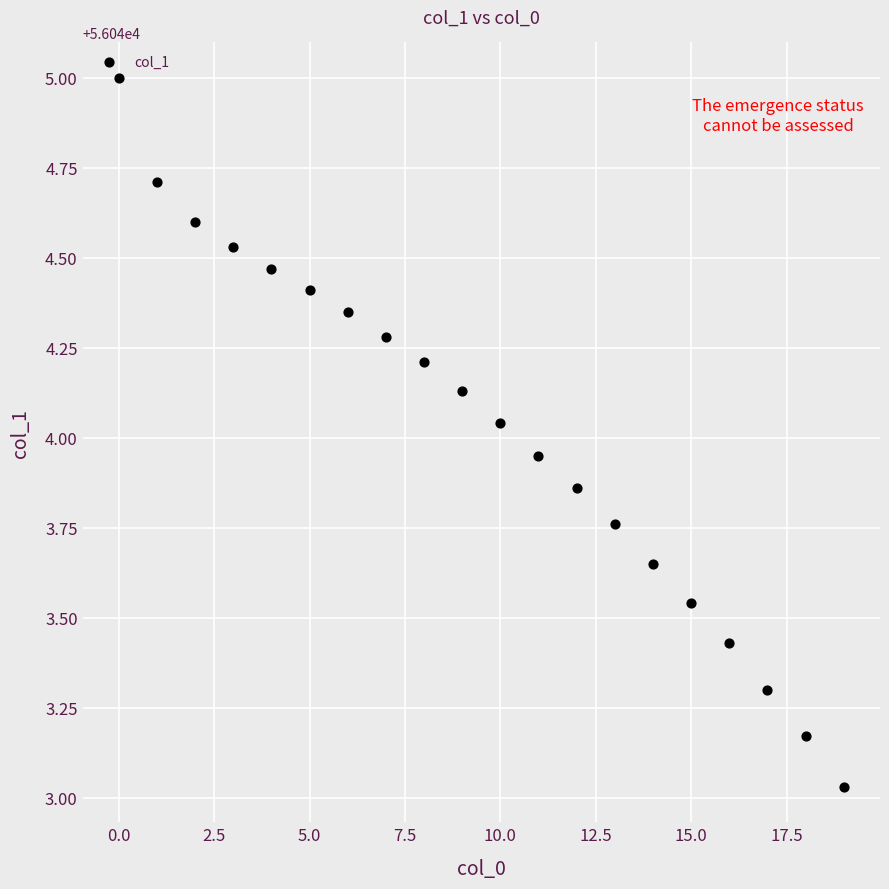

What is the range of Y values (max minus min)?

2.0